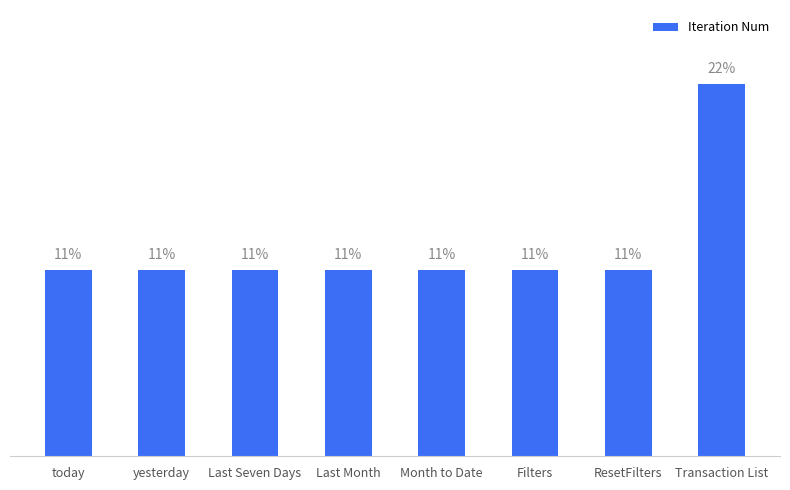

Are the bars horizontal?

No